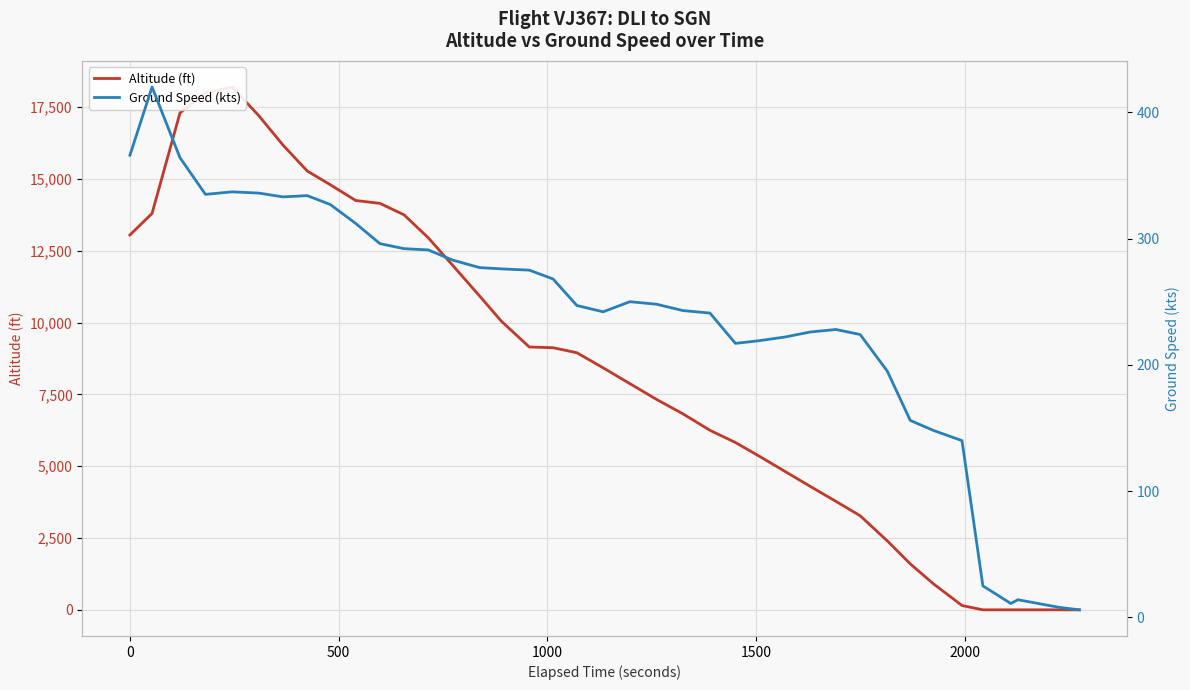

How many times do Ground Speed (kts) and Altitude (ft) cross each other?

1